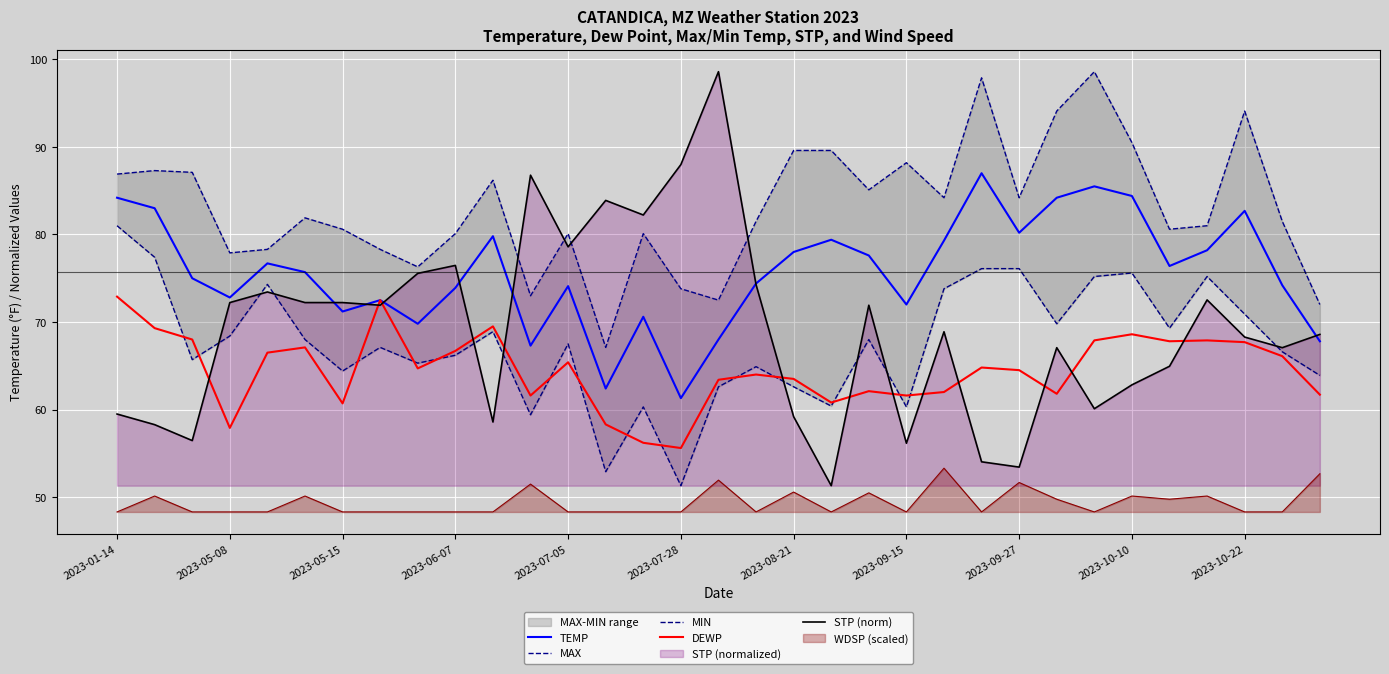

At how many categories does at least one series exceed 83?

19